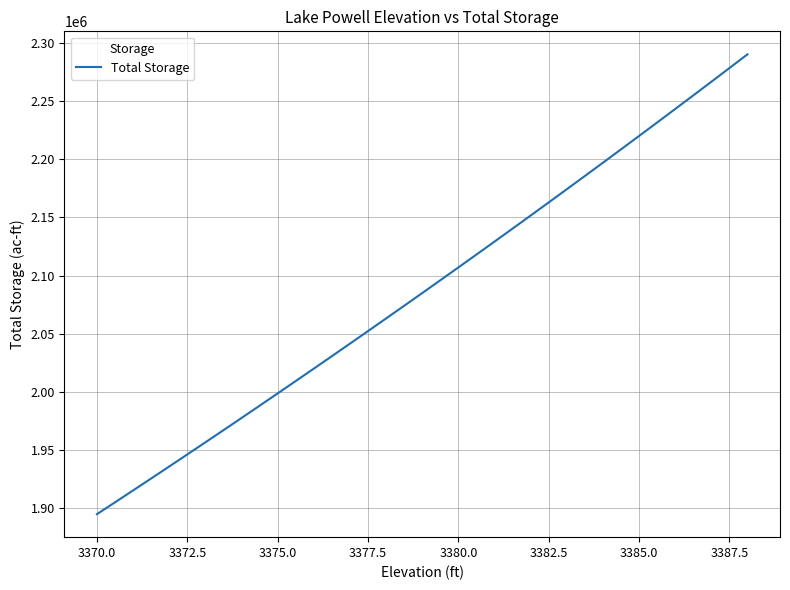

What is the greatest value displayed?

2290177.0